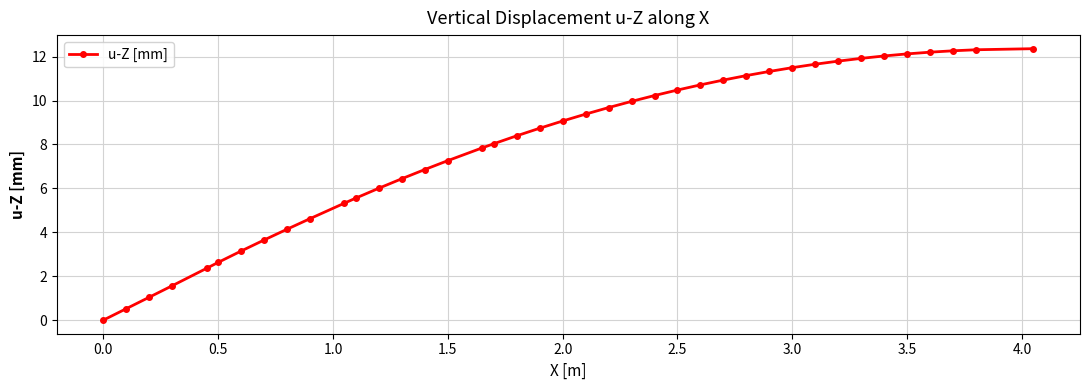

How many lines are shown in the chart?

1